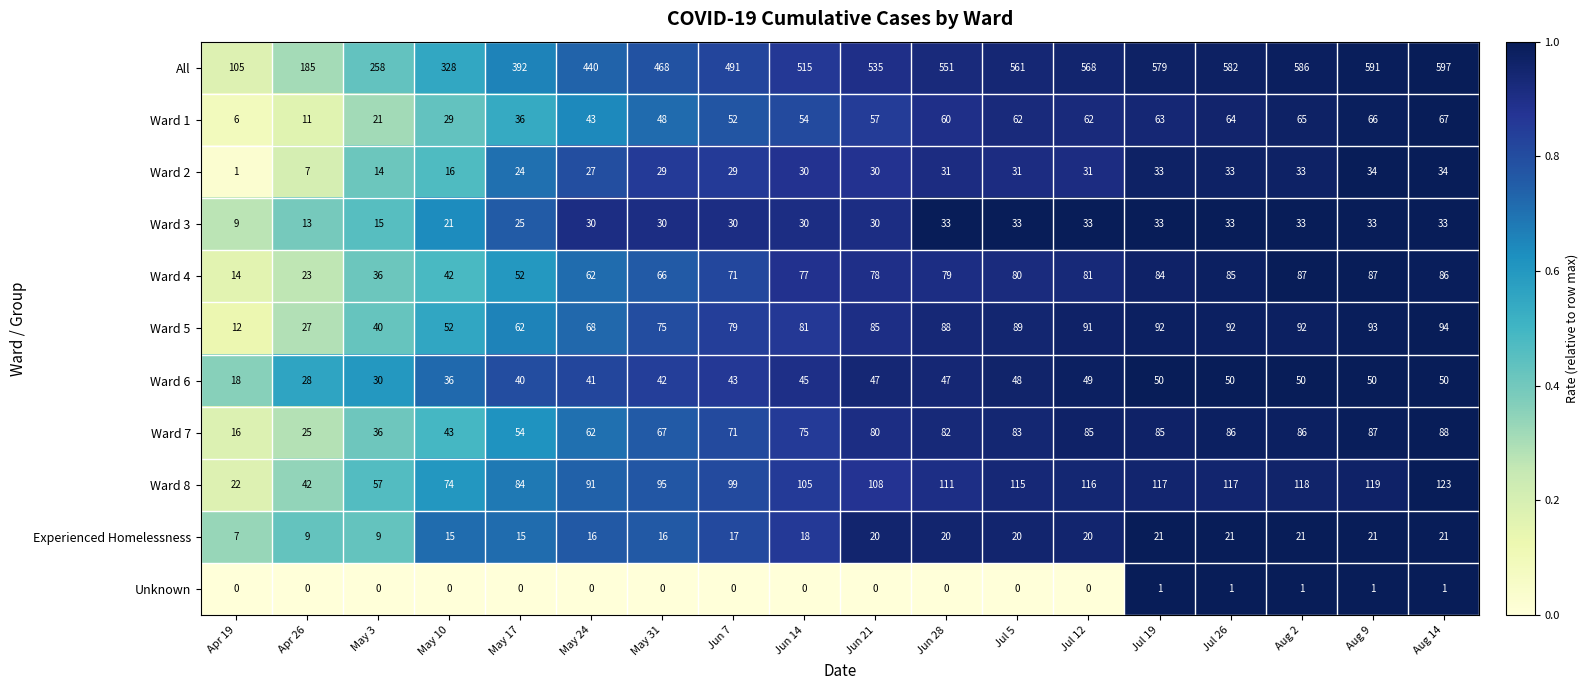

How many Unknown values are between 0 and 1?

18